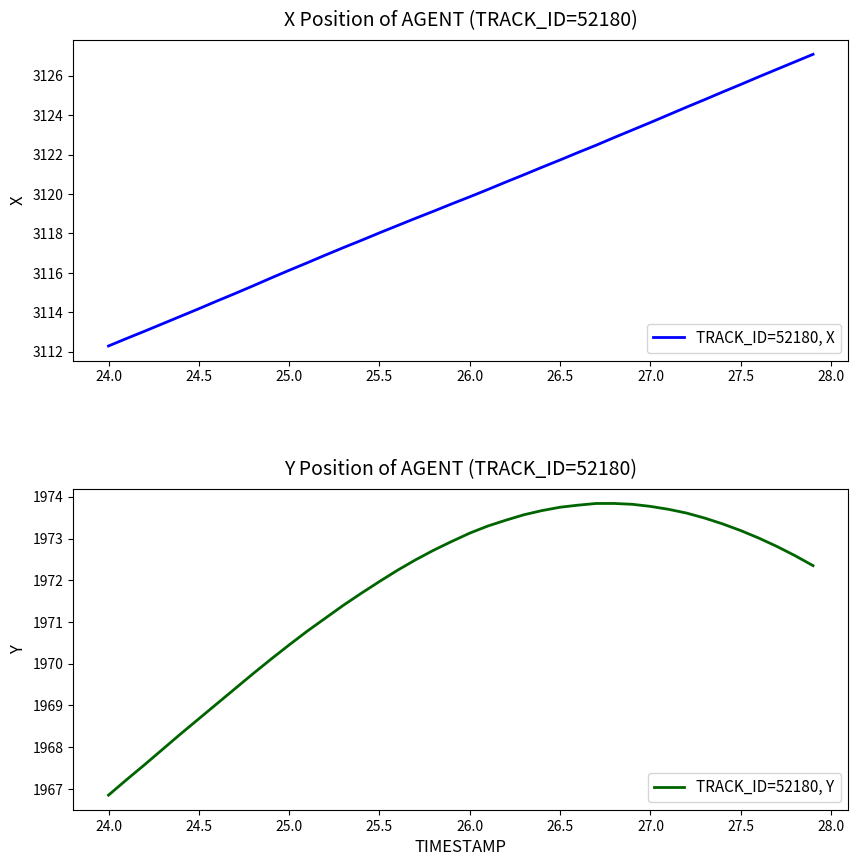

True or false: TRACK_ID=52180, X and TRACK_ID=52180, Y cross at least once.

False